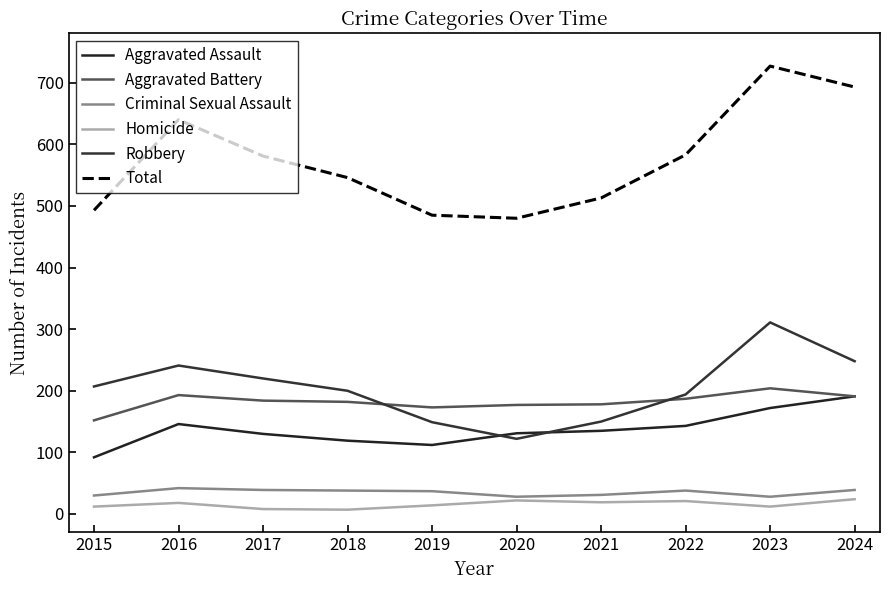

How many lines are shown in the chart?

6